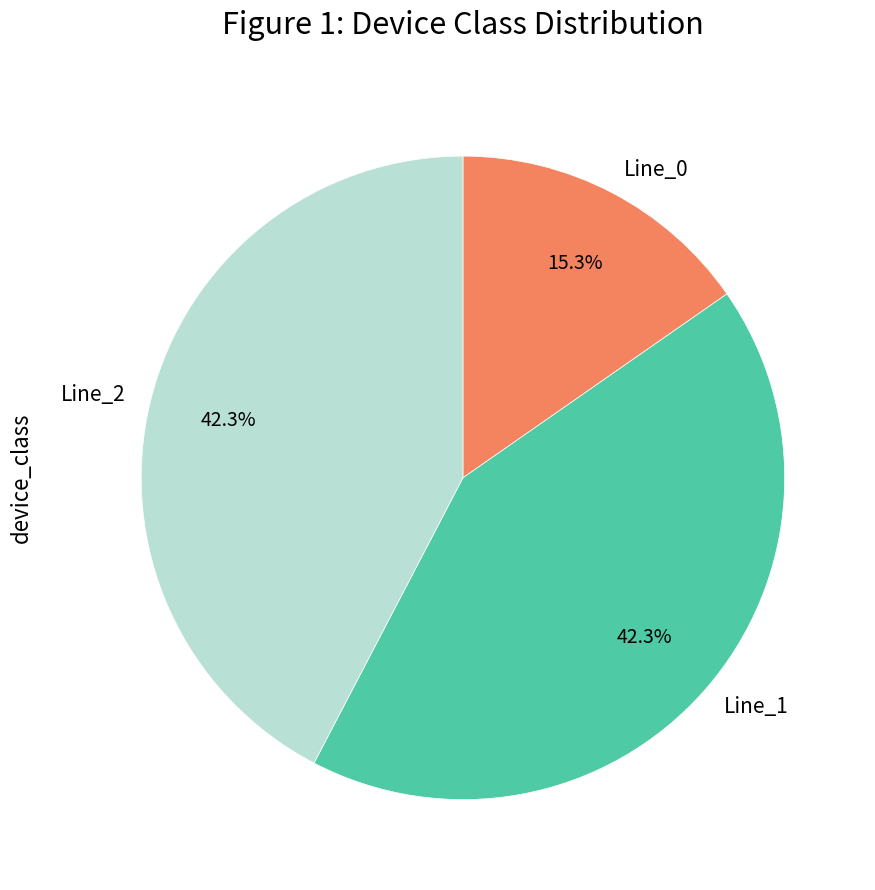

Does Line_0 account for over 50% of the chart?

No